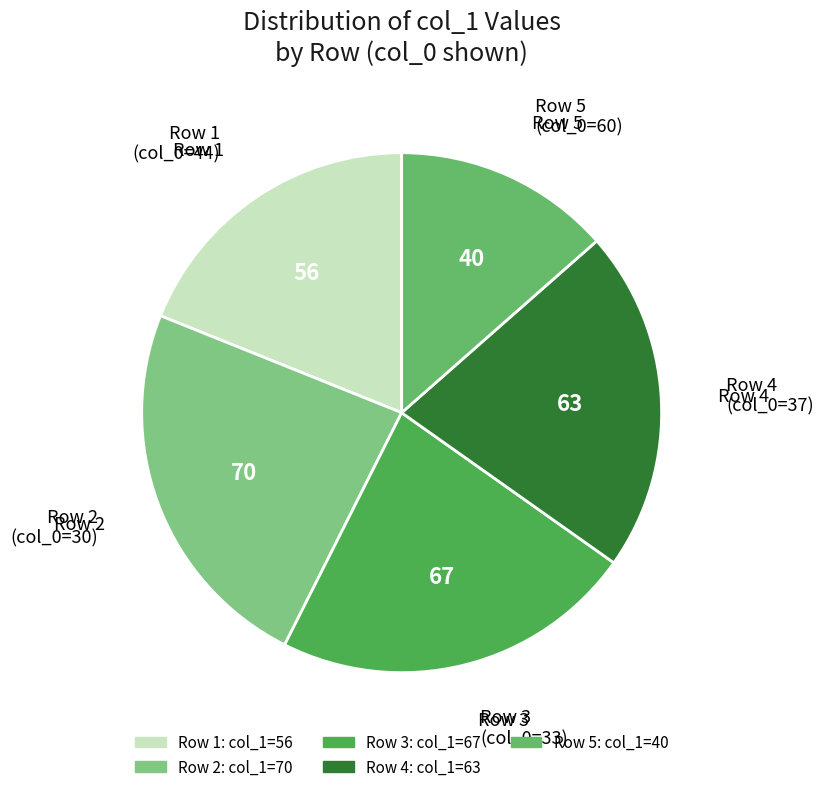

Count the number of slices in the pie.

5